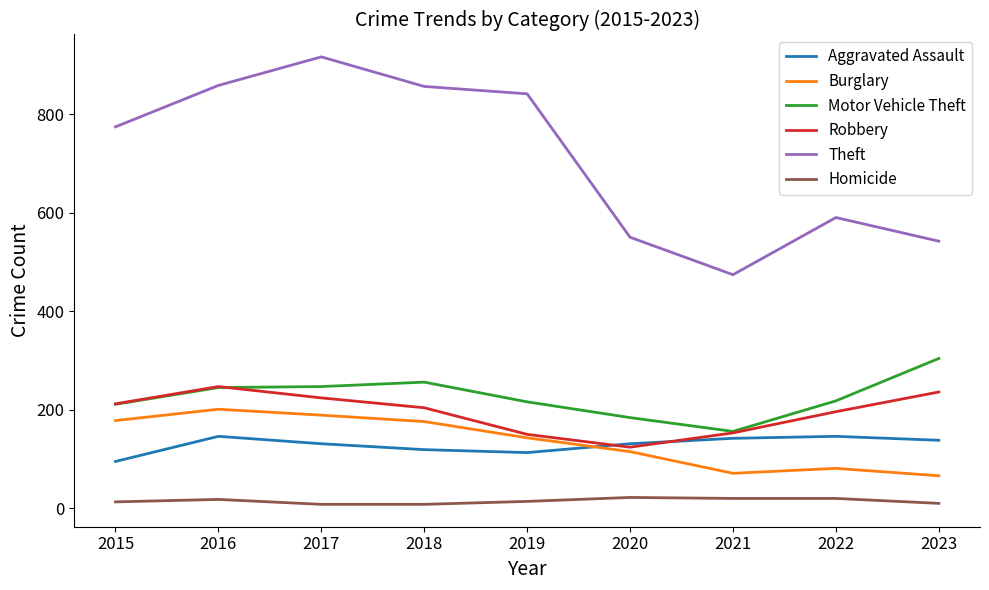

The value of Theft at 2023 is 542. True or false?

True